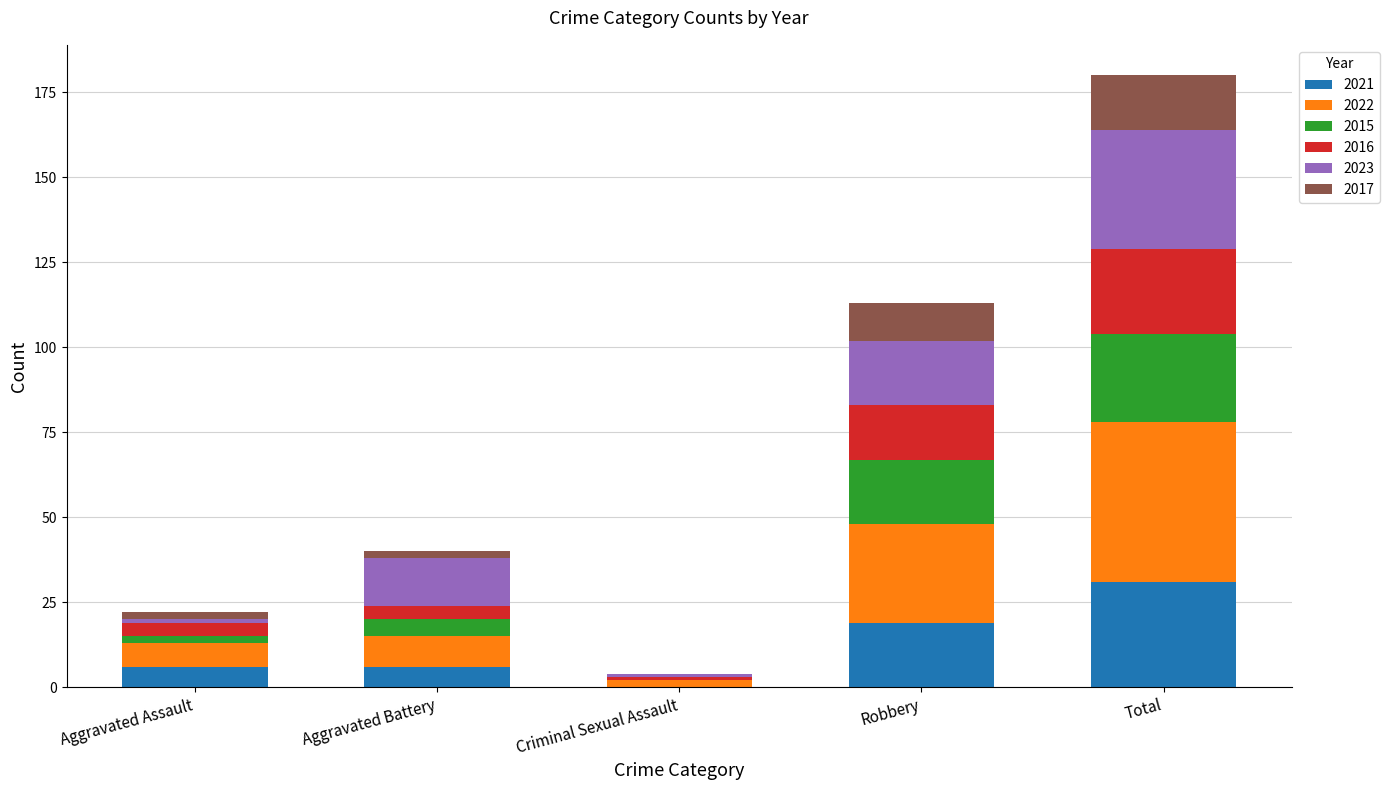

What is the highest value of the 2021 series?

31